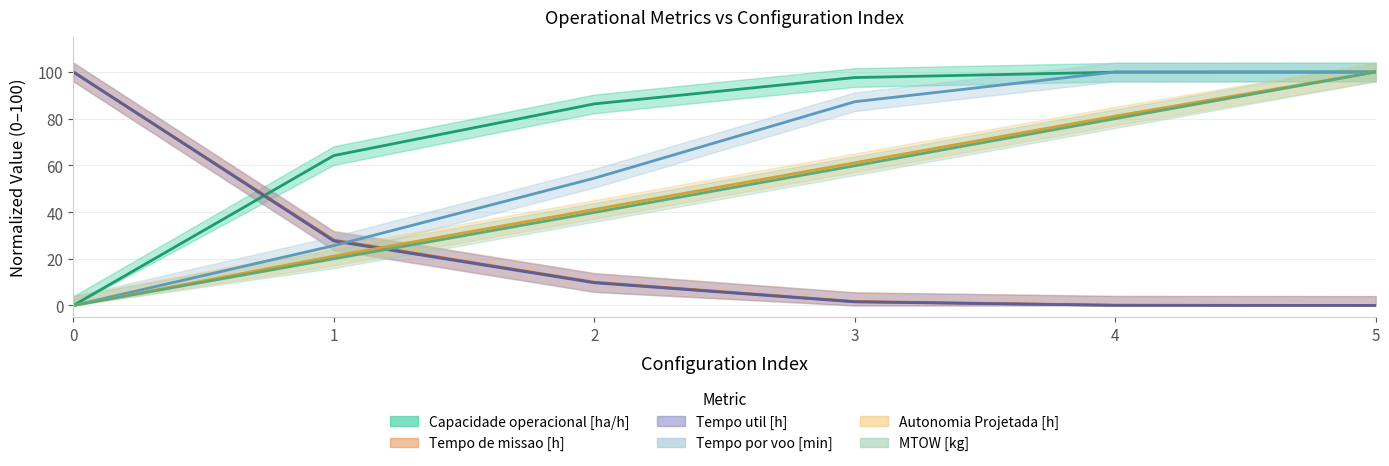

What is the spread (max minus min) of values at 2?

76.6